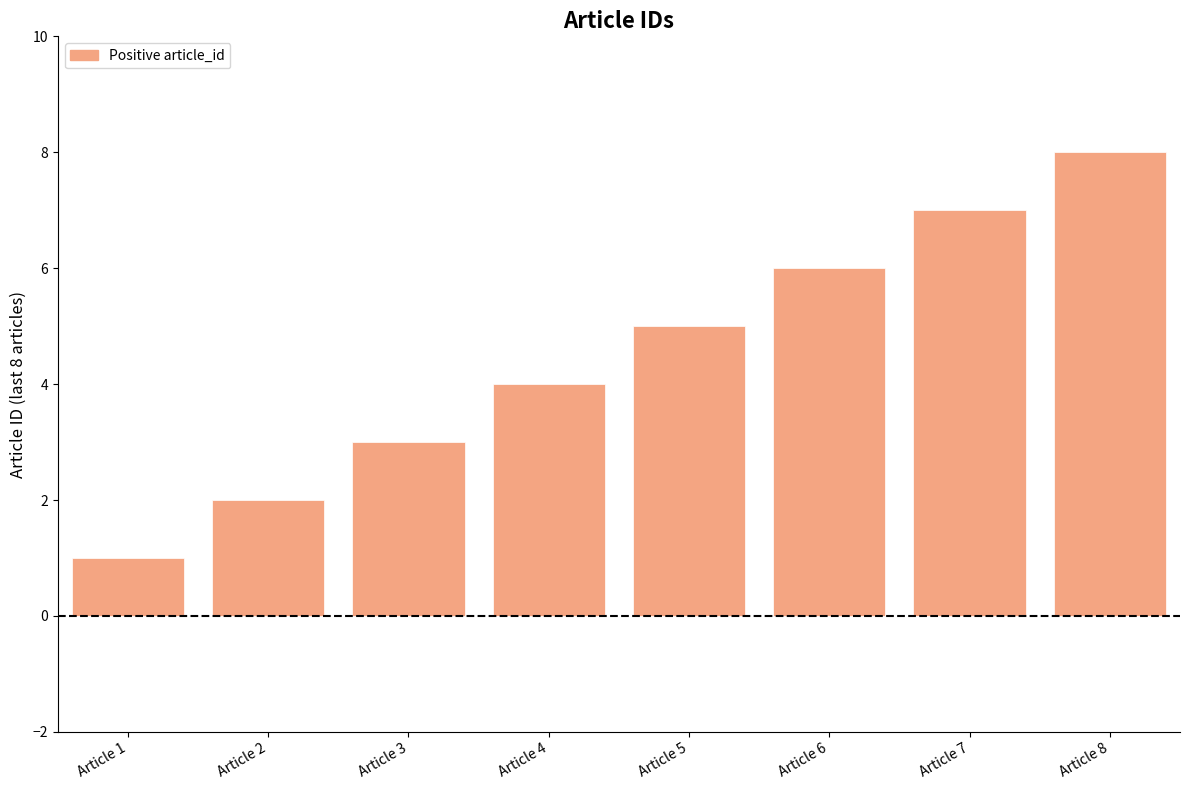

What is the sum of all values?

36